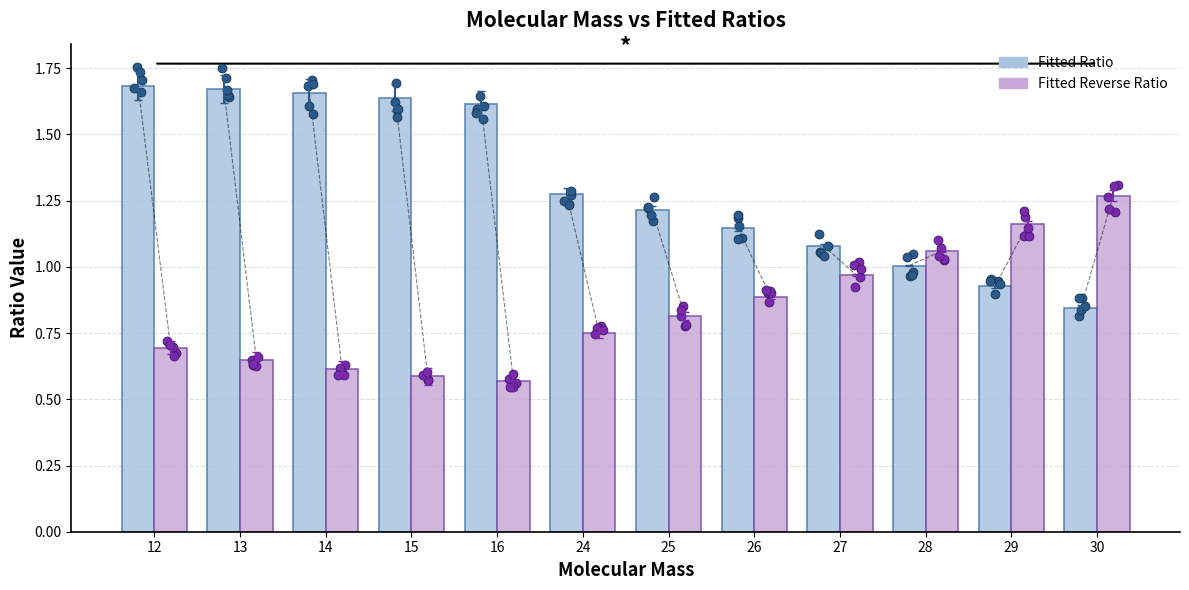

At how many categories does at least one series exceed 1?

12